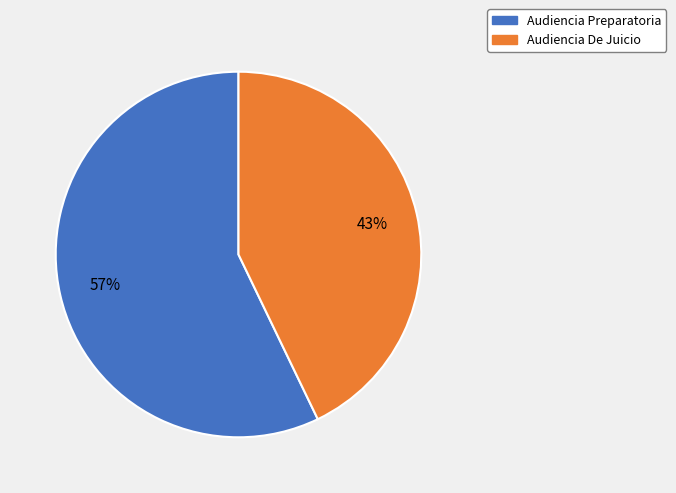

Count the number of slices in the pie.

2